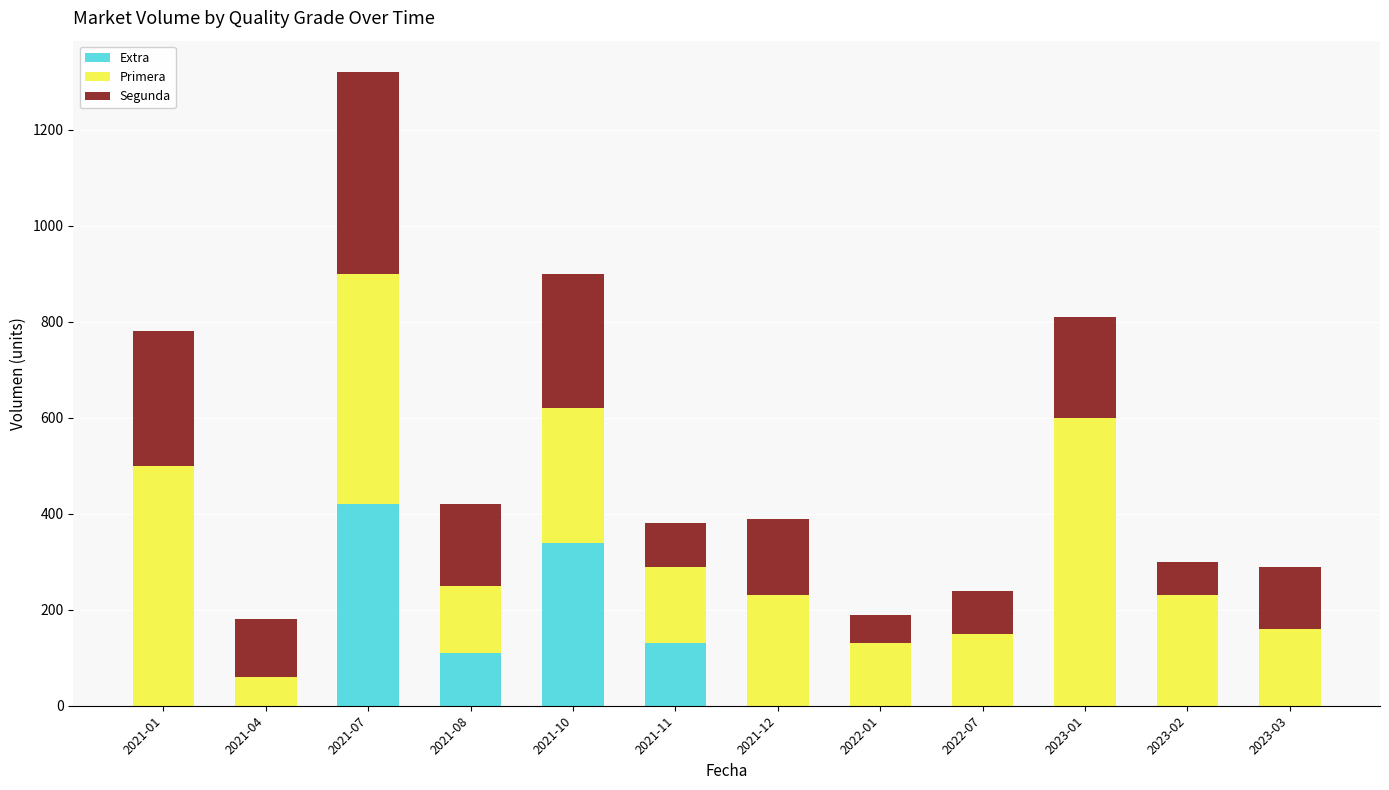

At which label does Extra reach its peak?

2021-07